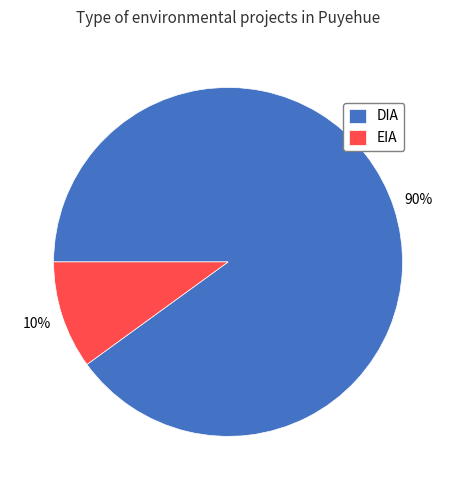

What is the ratio of the value at DIA to the value at EIA?

9.0